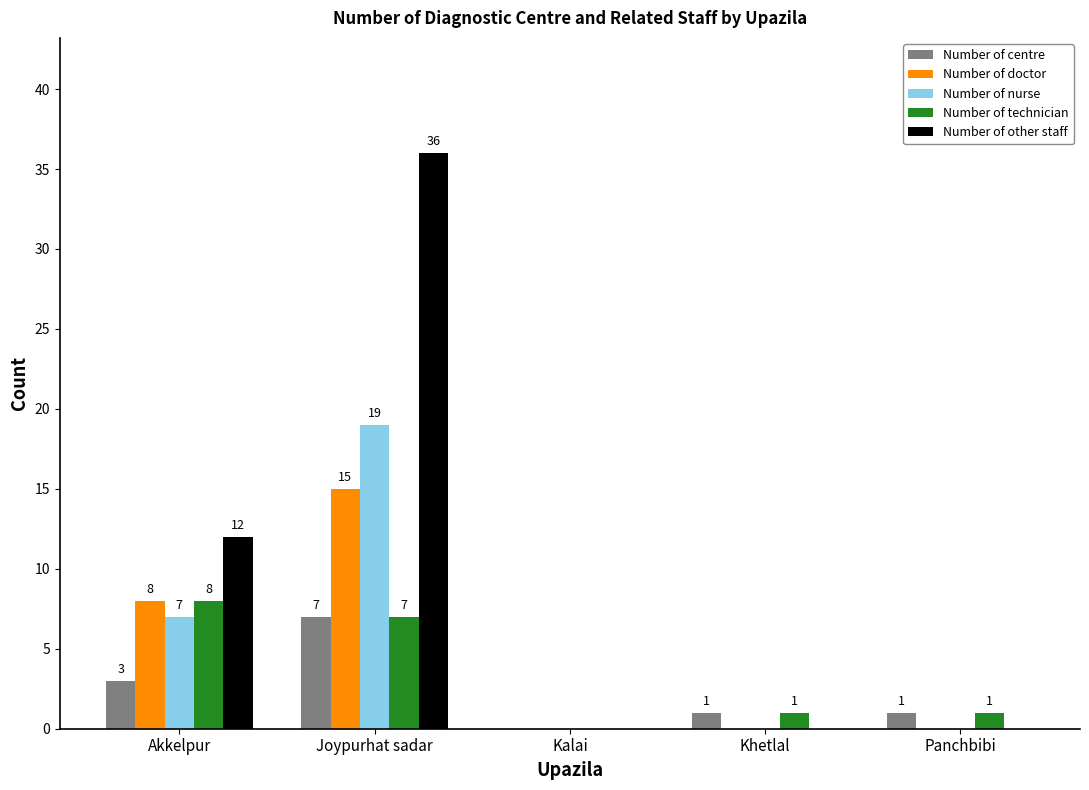

What is the maximum value shown in the chart?

36